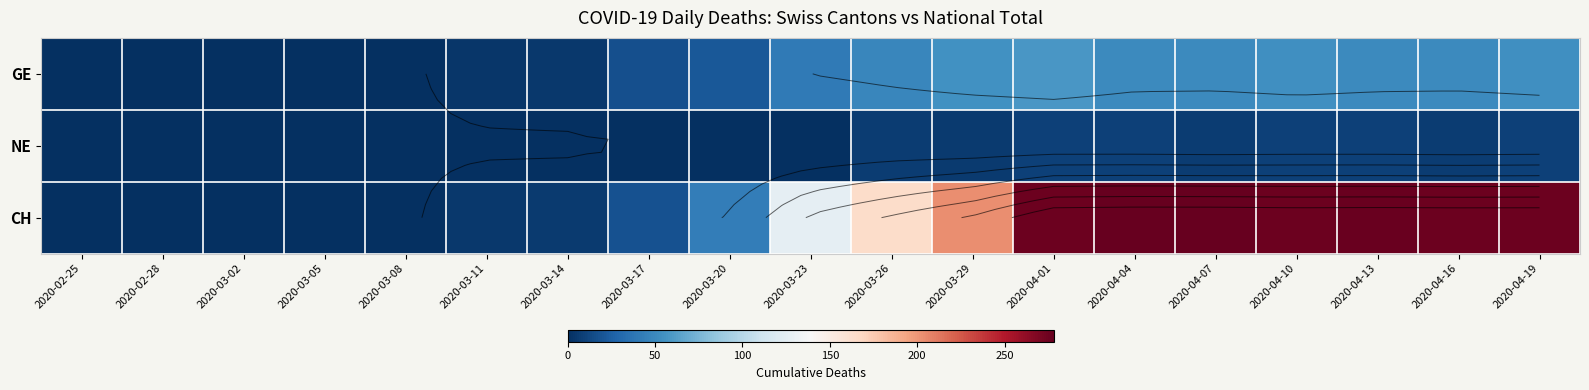

What is the average value of the NE series?

4